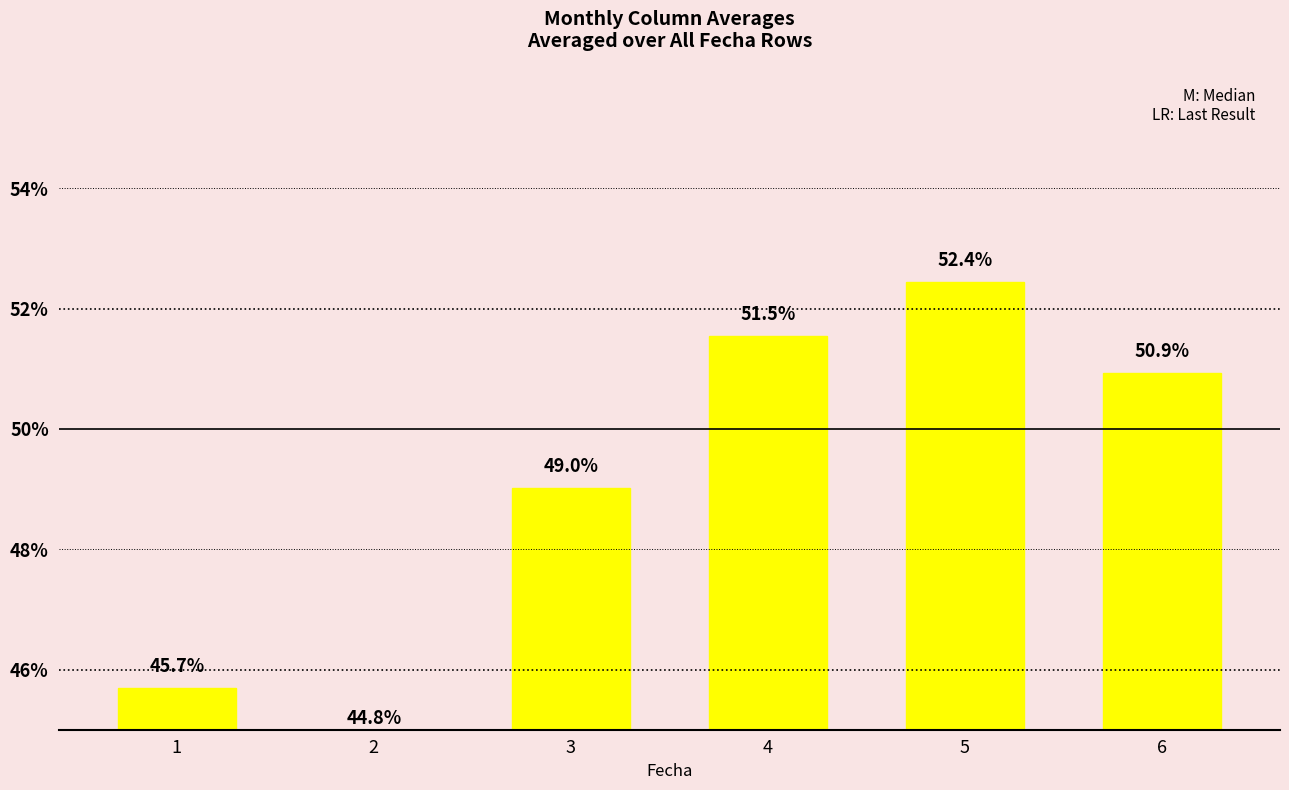

How many distinct data groups are displayed?

1